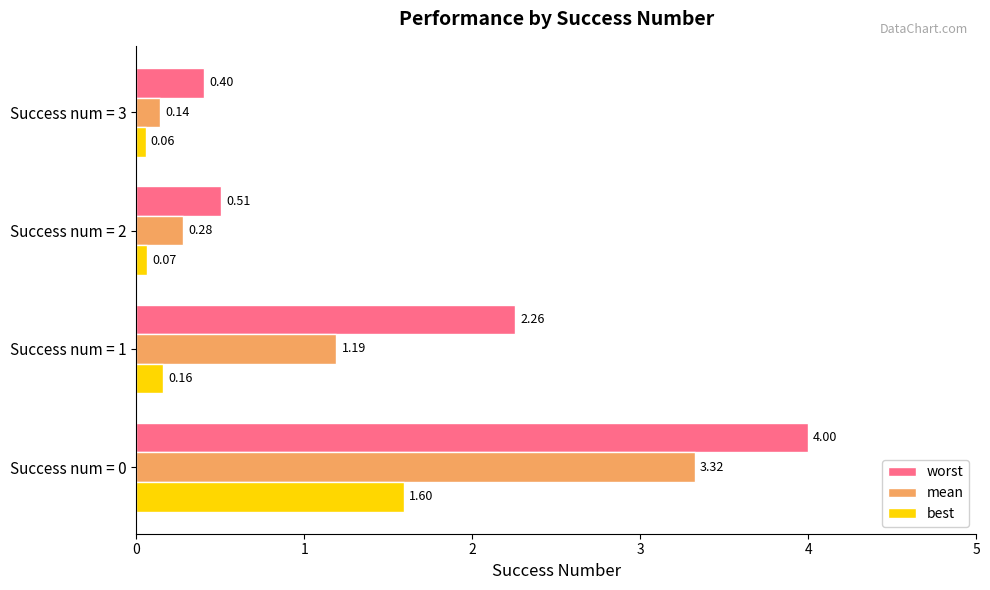

How many categories are shown in the chart?

4